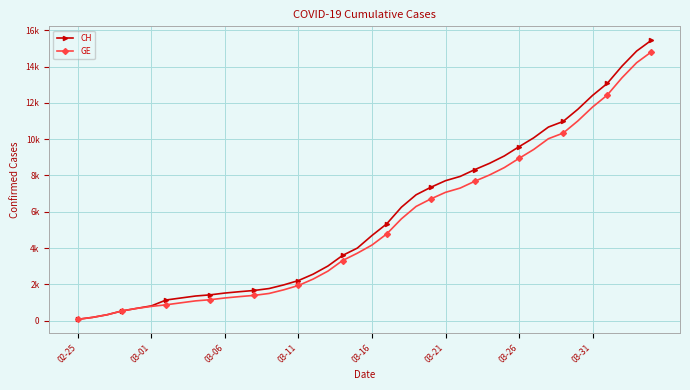

True or false: GE and CH cross at least once.

False